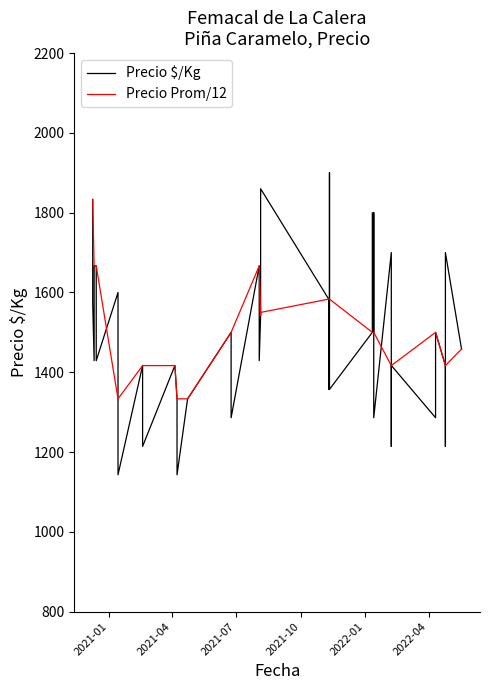

What is the difference between the maximum and second lowest values in the Precio $/Kg series?

757.0